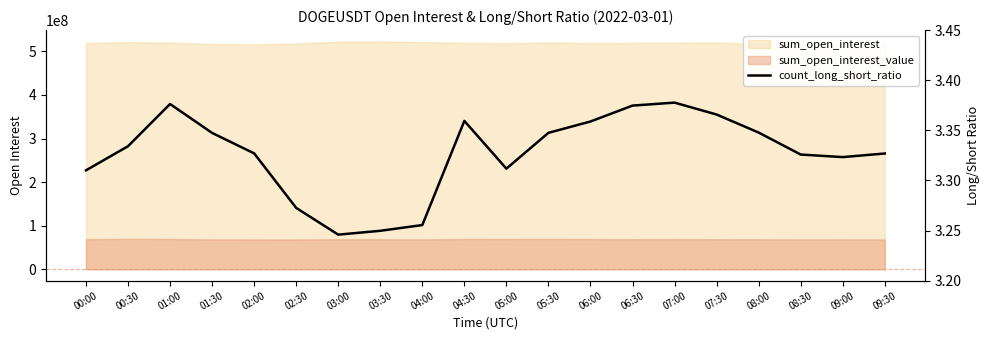

Where is the first local minimum?

03:00